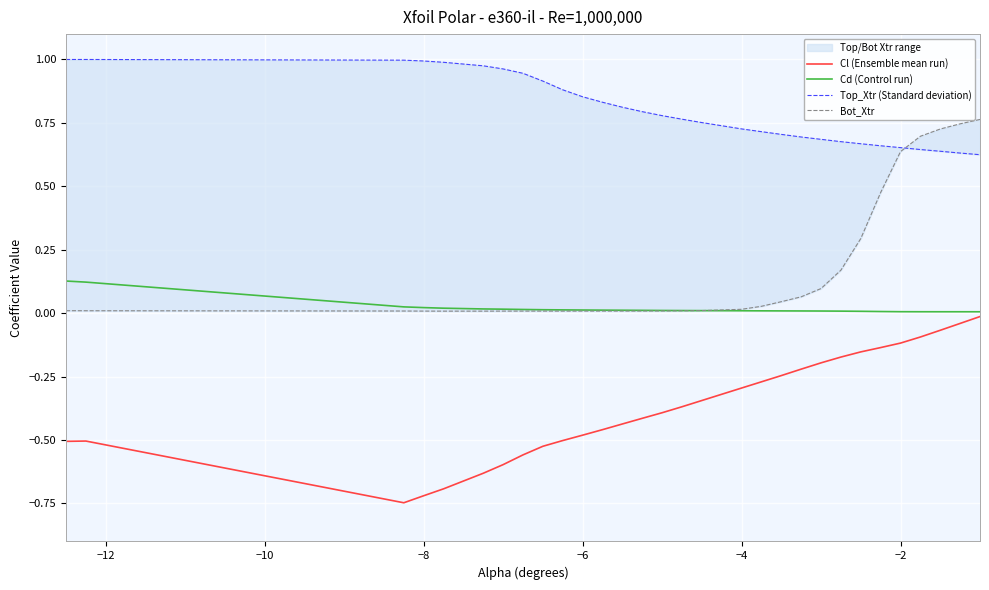

What is the smallest value displayed?

-0.7